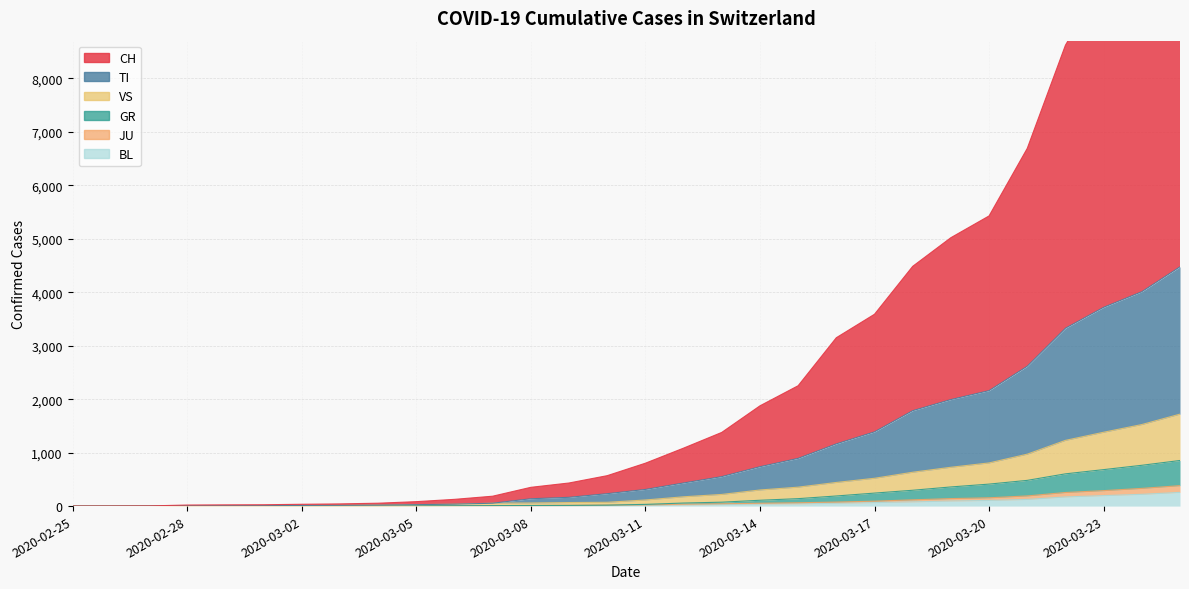

What is the value of the TI point at the 24th from the left?

1992